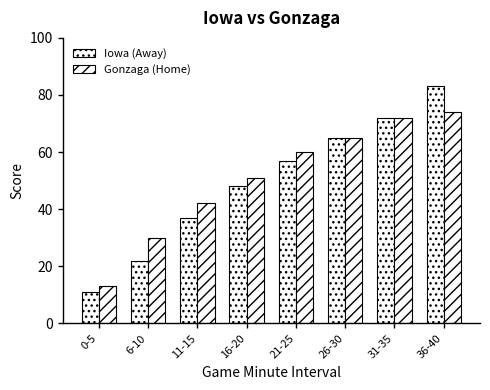

What is the difference between the maximum and second lowest values in the Iowa (Away) series?

61